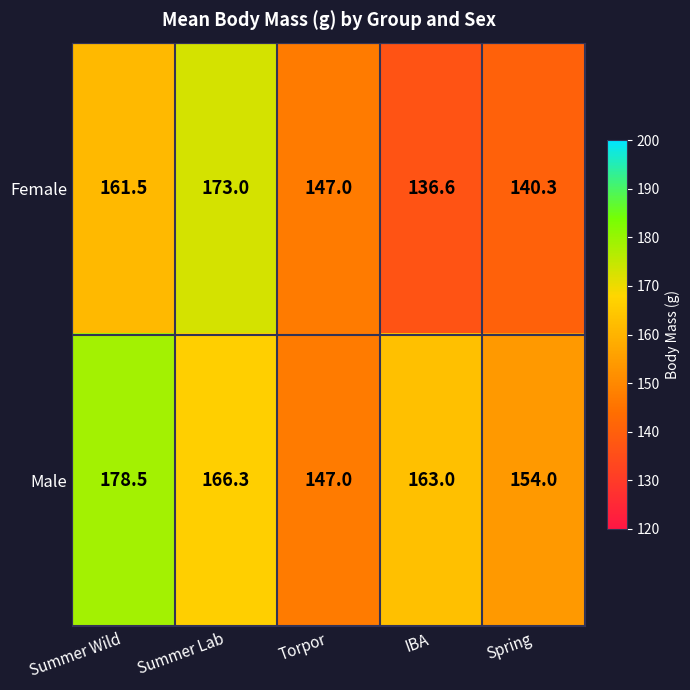

What is the total value across all series at IBA?

299.6